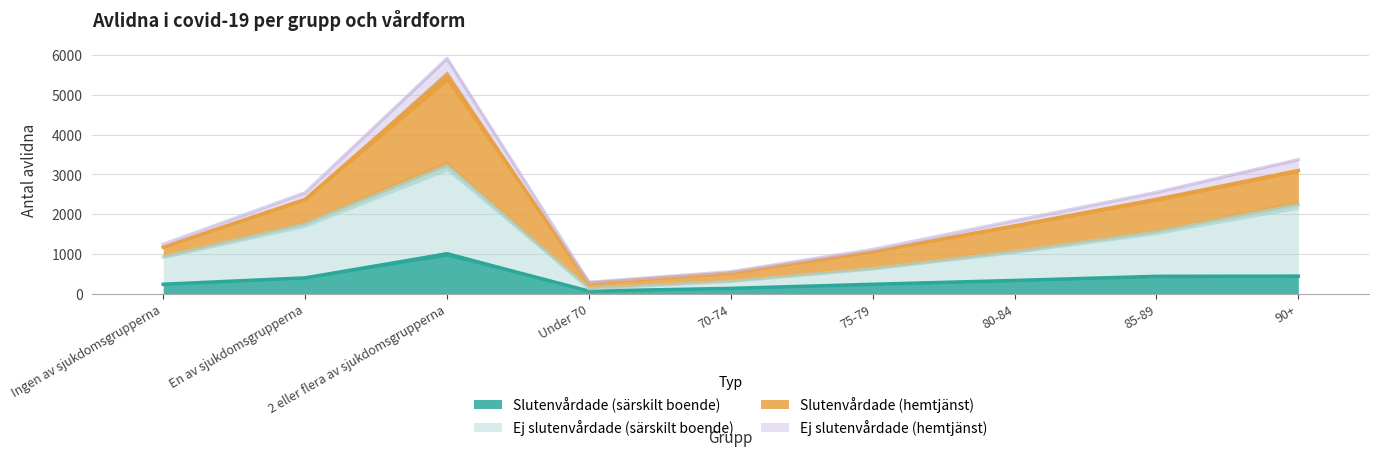

What is the difference between the highest and lowest values at 85-89?

2110